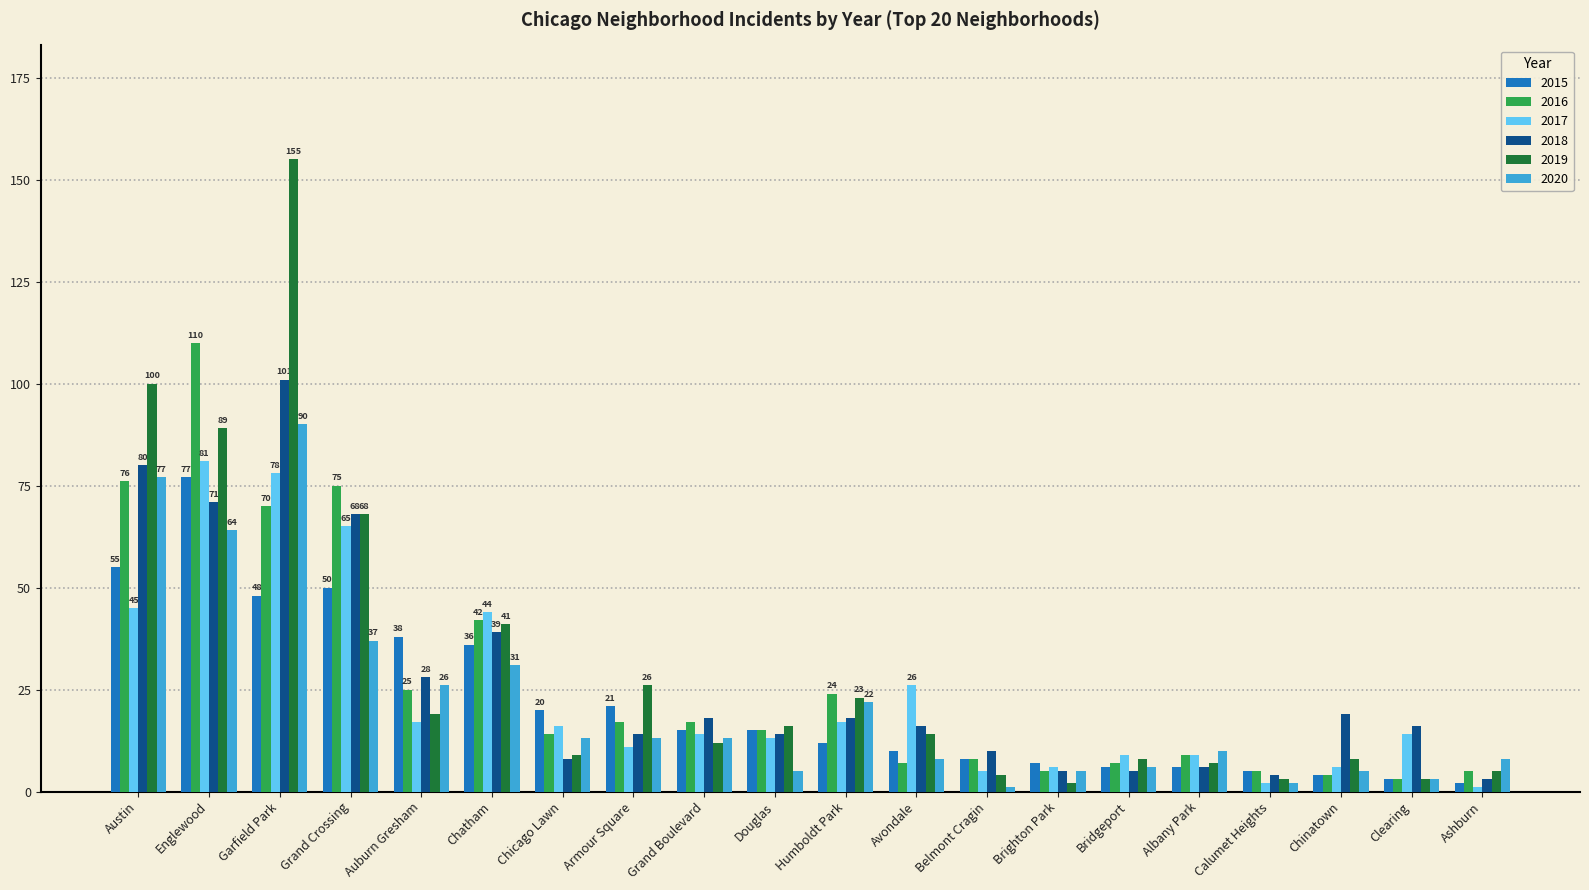

Which series has the widest spread of values?

2019